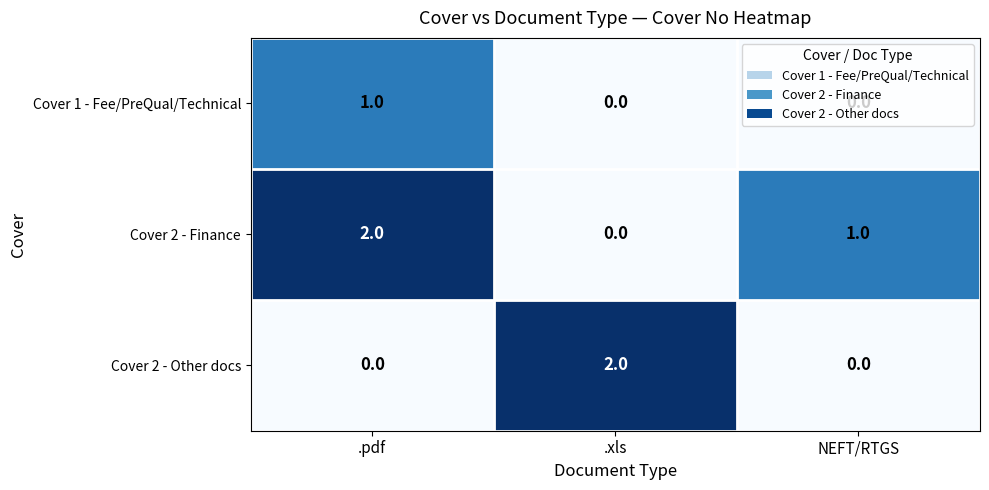

At which category is the sum across all series the highest?

.pdf